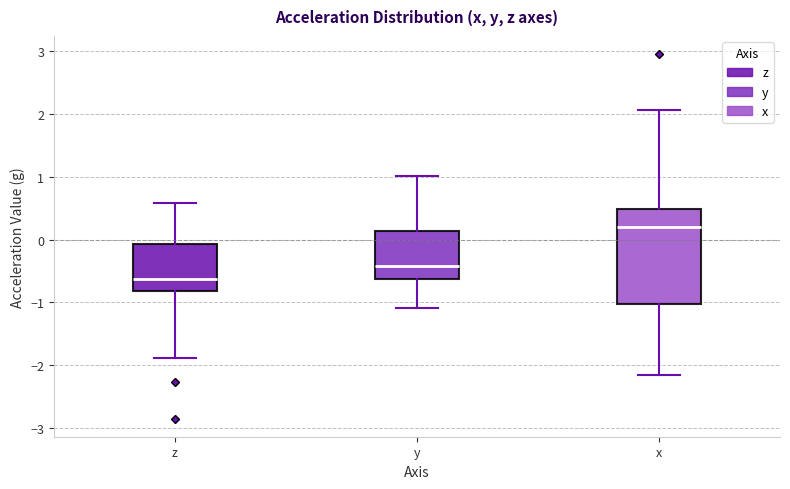

Reading left to right, read every box against the y-axis: the position of its median line, the range the box covers, and the ends of its whiskers. The values are not printed on the chart, so give them approximately, as read against the axis.

z: median -0.6, box -0.8 to -0.1, whiskers -1.9 to 0.6
y: median -0.4, box -0.6 to 0.1, whiskers -1.1 to 1.0
x: median 0.2, box -1.0 to 0.5, whiskers -2.2 to 2.1